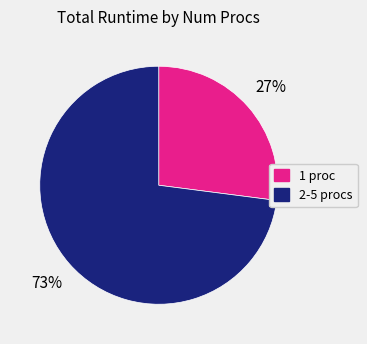

Does any single category account for the majority?

Yes